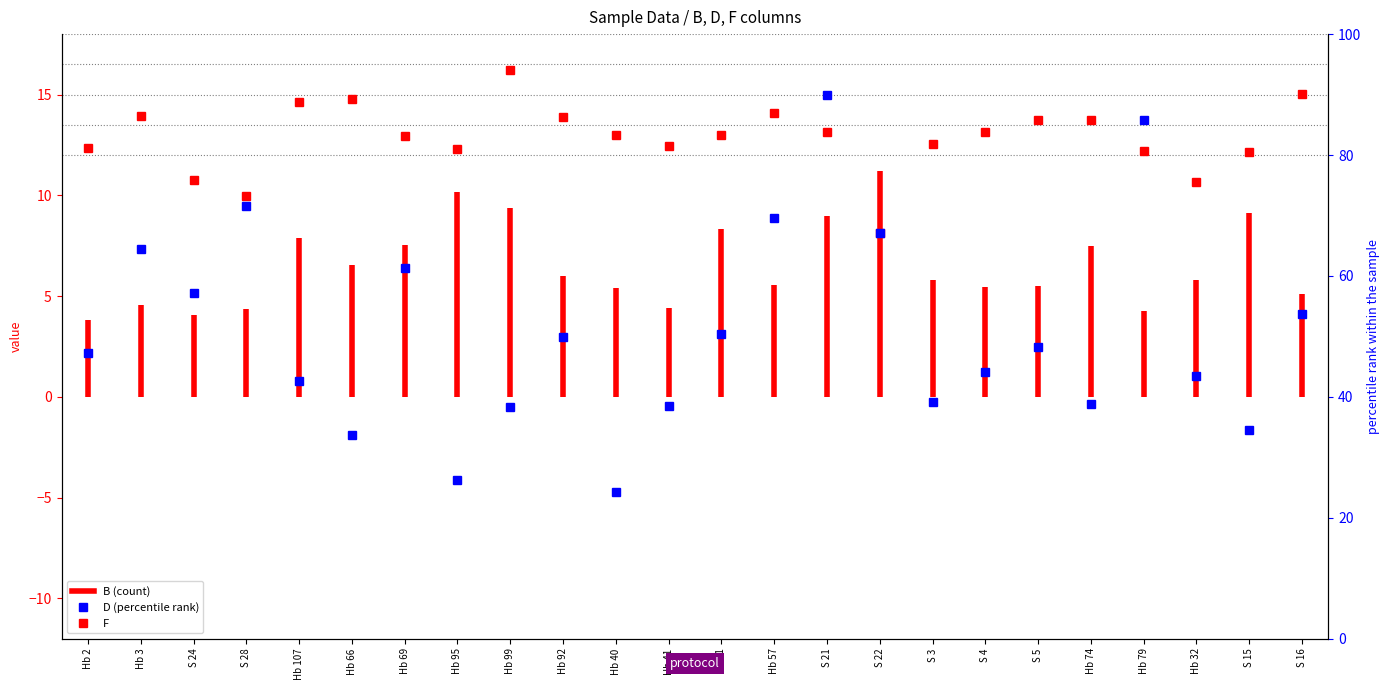

Is this an area chart (filled region under the line)?

No